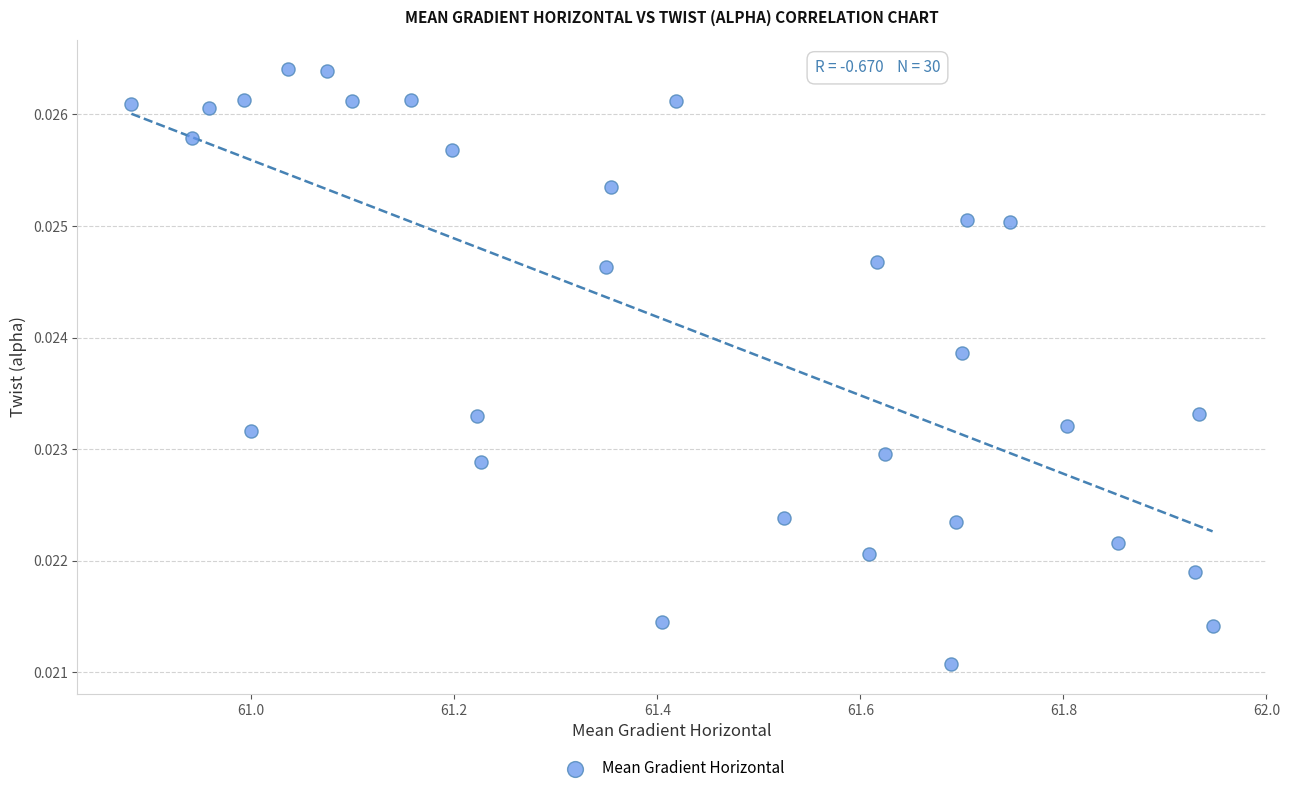

What is the range of X values (max minus min)?

1.1